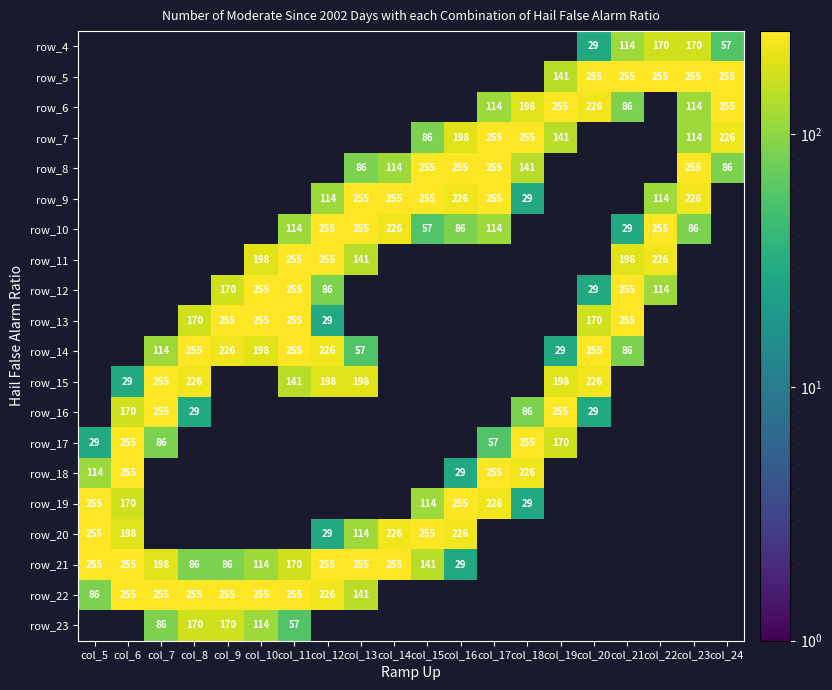

Between col_14 and col_9, which is larger?

col_9